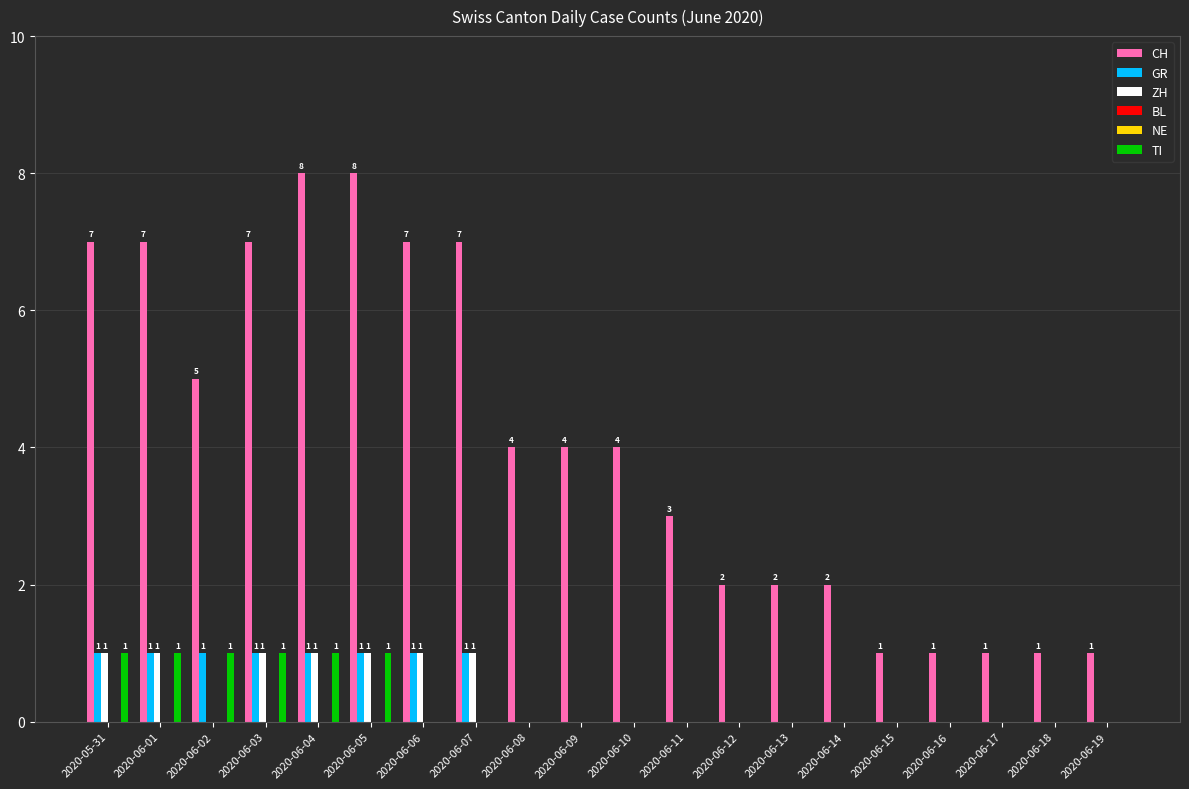

At how many categories does at least one series exceed 4?

8